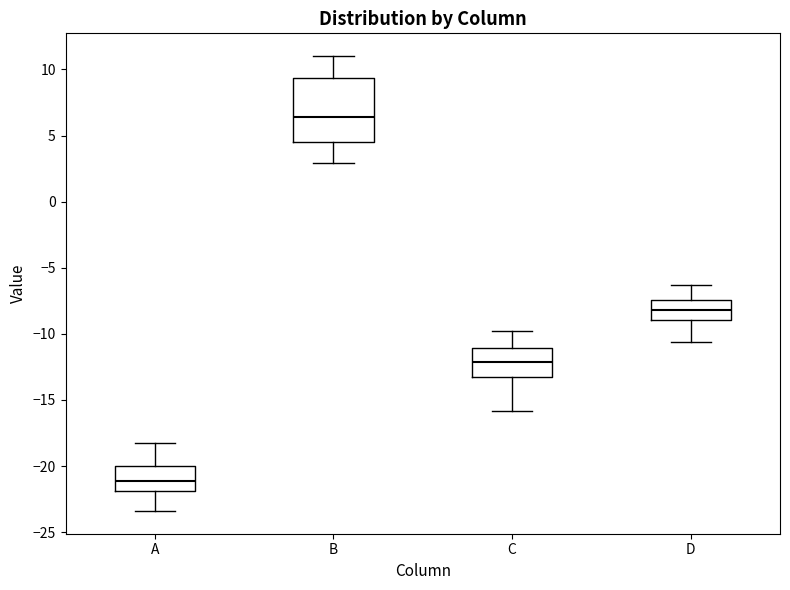

Where does the upper whisker of the box for D end on the y-axis? The values are not printed on the chart, so give them approximately, as read against the axis.

-6.5